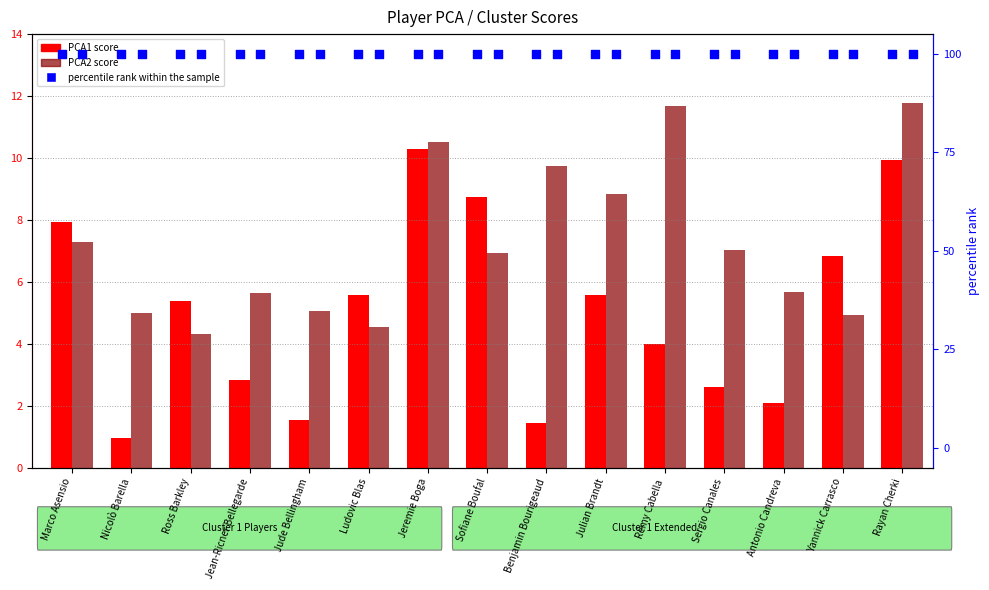

At how many categories does at least one series exceed 53?

15